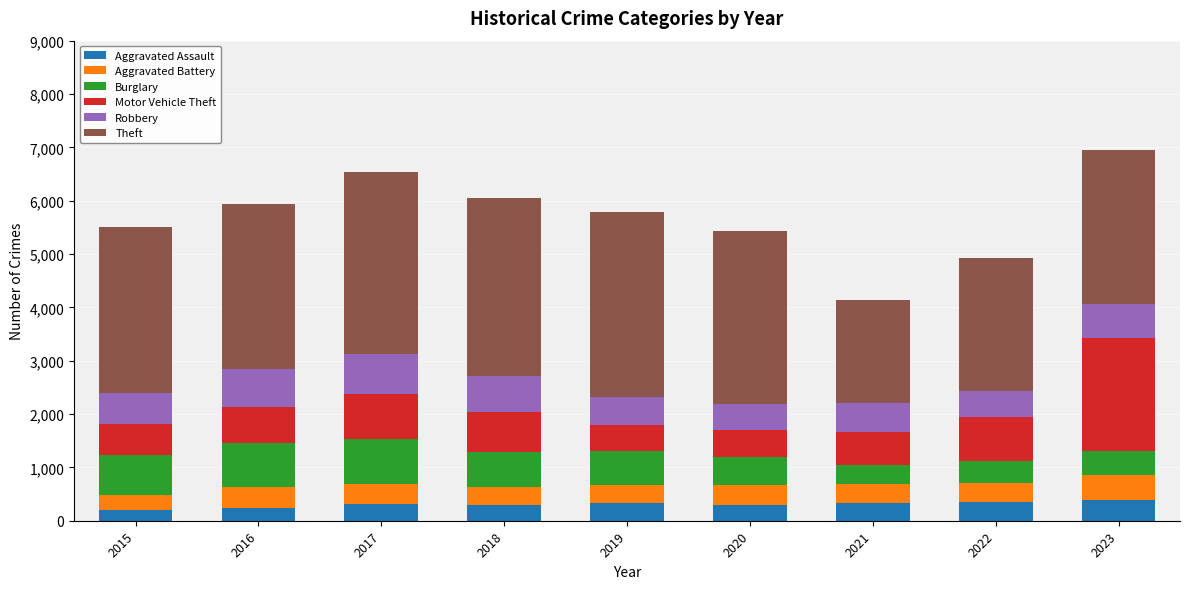

What is the sum of all Aggravated Assault values?

2759